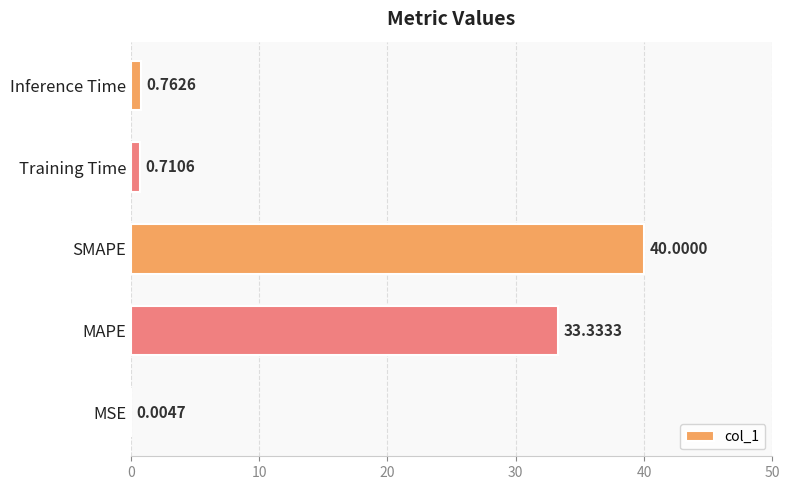

What is the change in value from MSE to MAPE?

+33.3